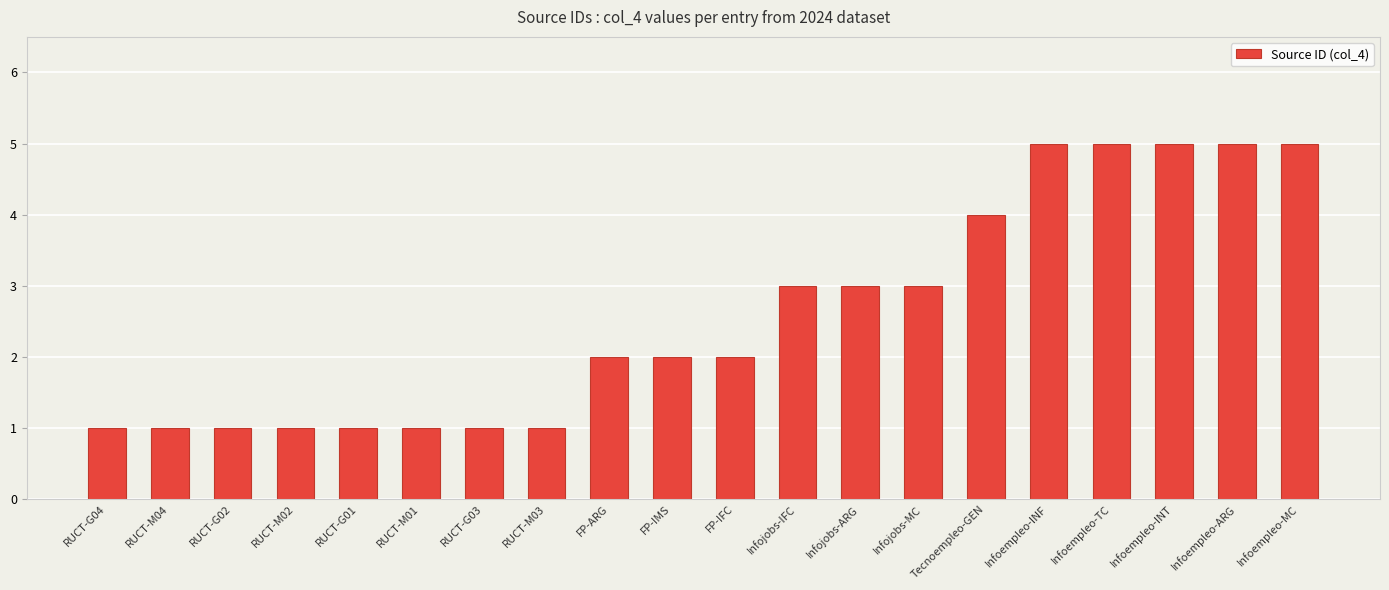

How many categories are shown in the chart?

20